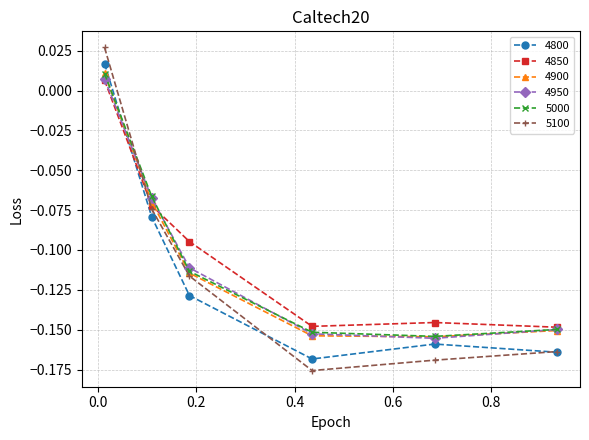

What is the difference between the maximum and minimum values in the 4950 series?

0.2